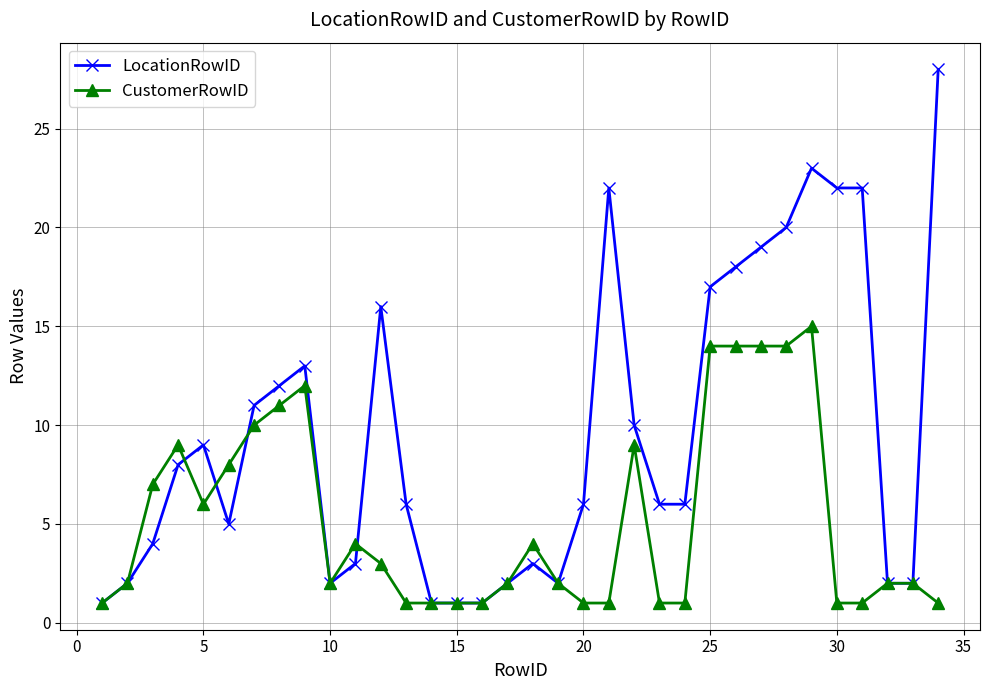

Is this an area chart (filled region under the line)?

No